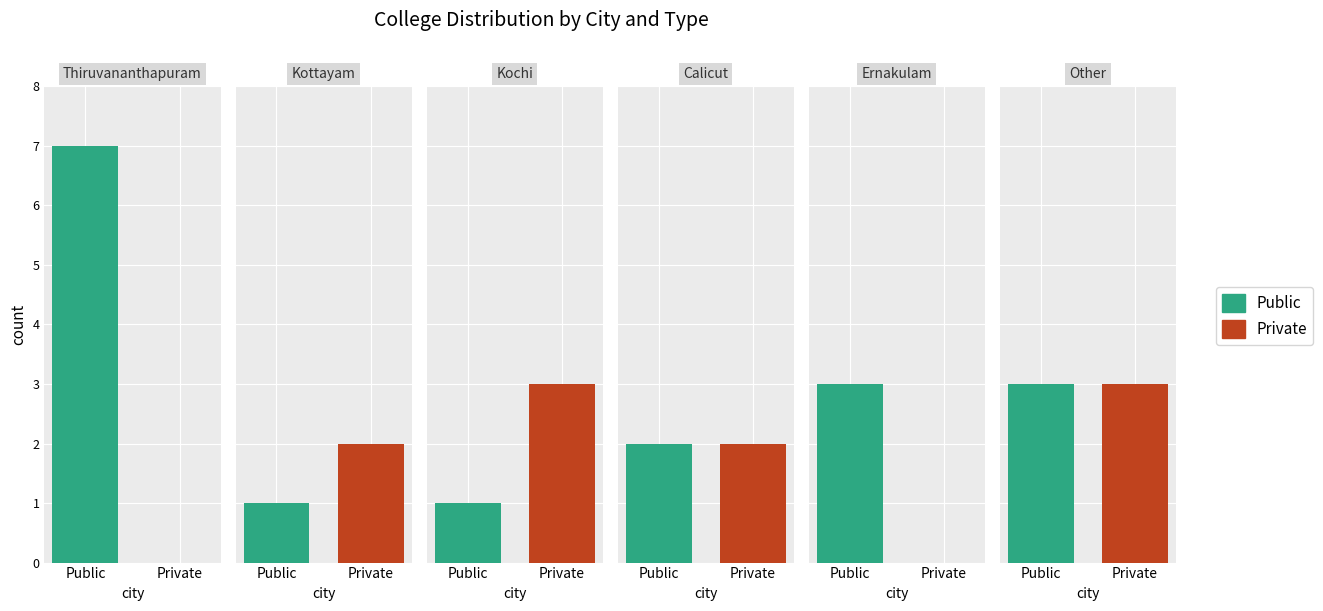

How many values in Private are above zero?

4